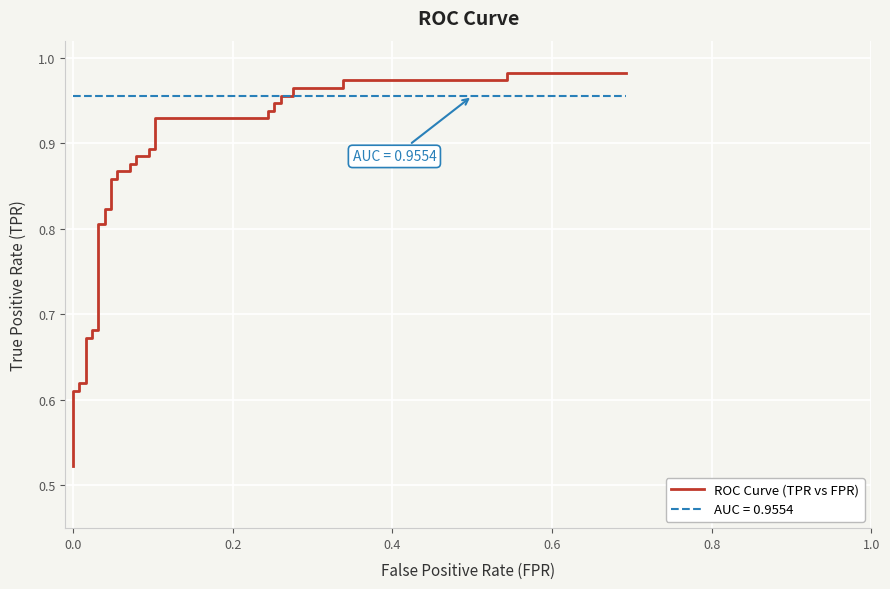

Does the chart display data point markers on the line(s)?

No